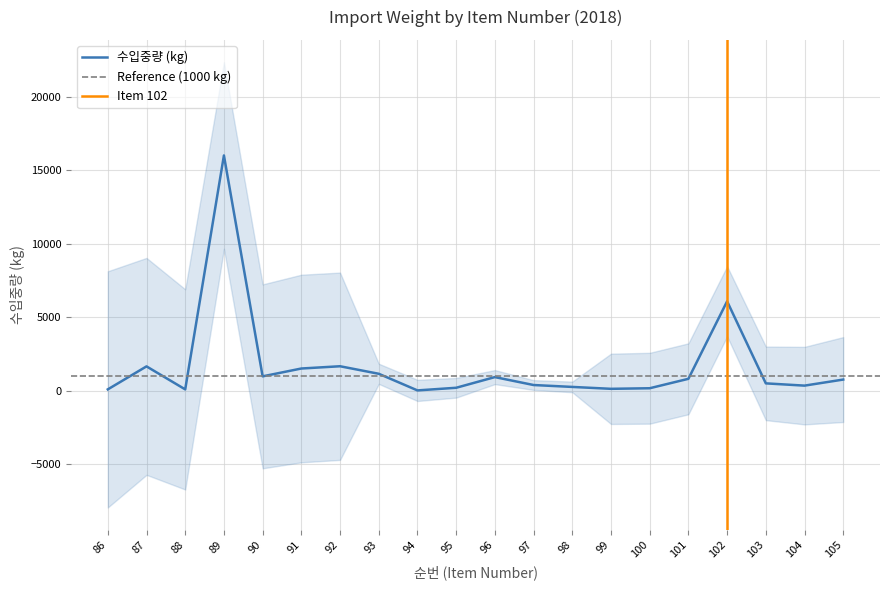

What is the change in value from 86 to 87?

+1564